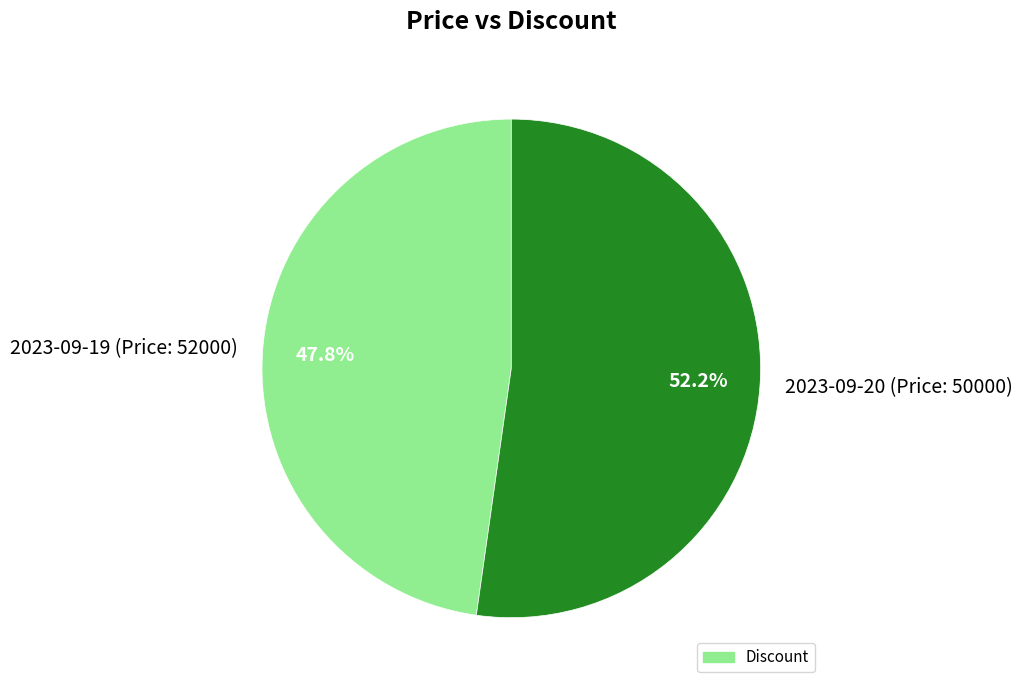

Is there any slice that represents more than half of the pie?

Yes